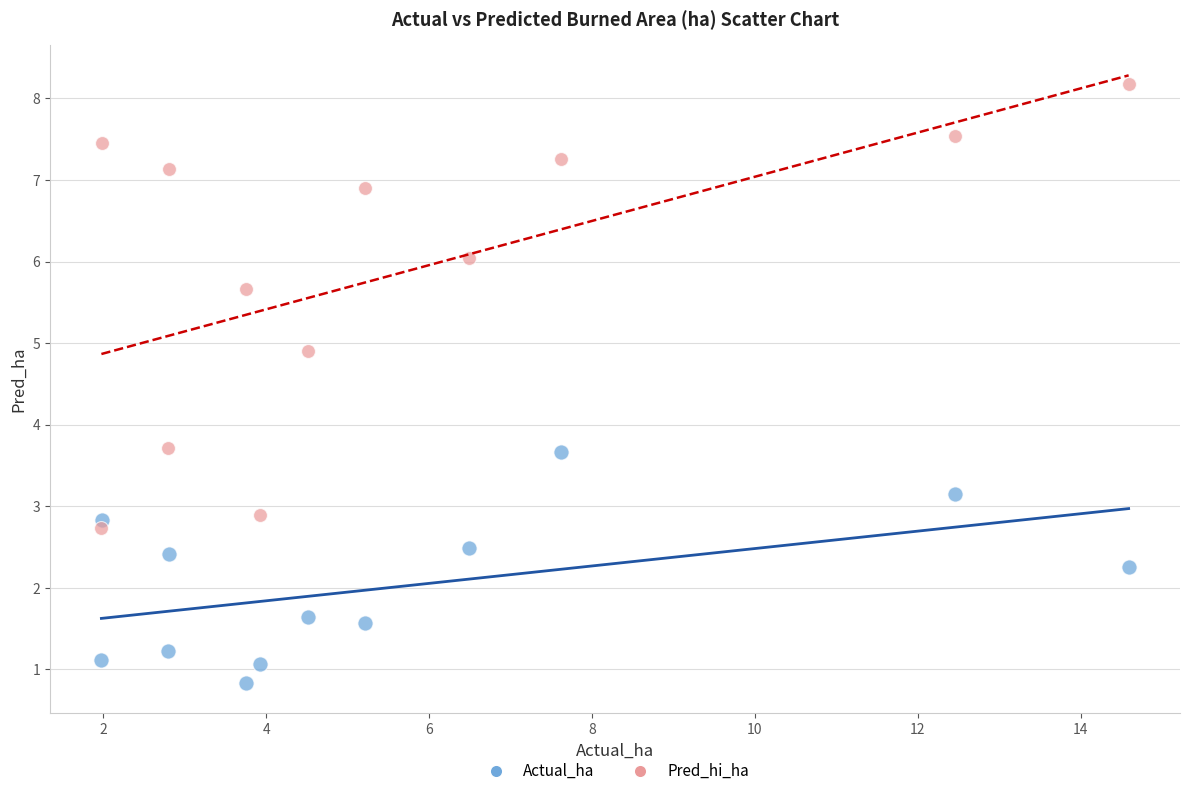

Which series has the largest Y range (max minus min)?

Pred_hi_ha